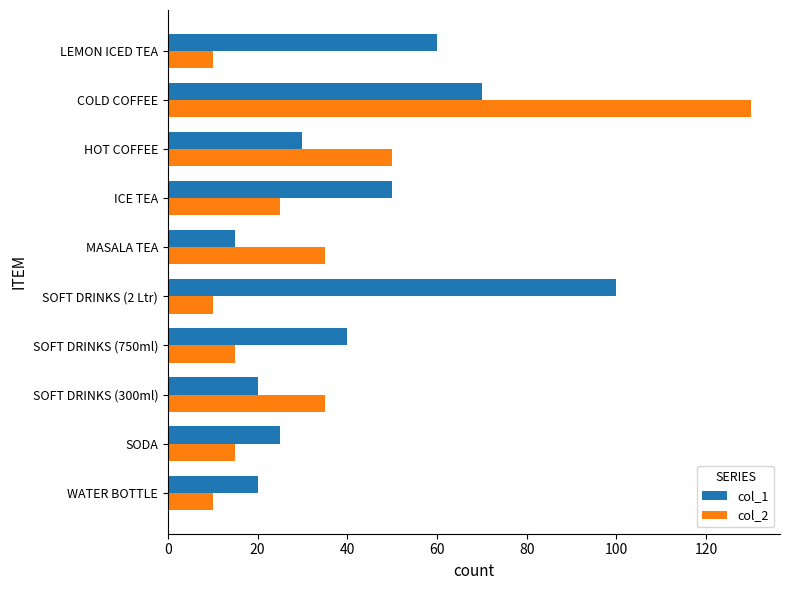

List the series in order of their overall mean, lowest first.

col_2, col_1